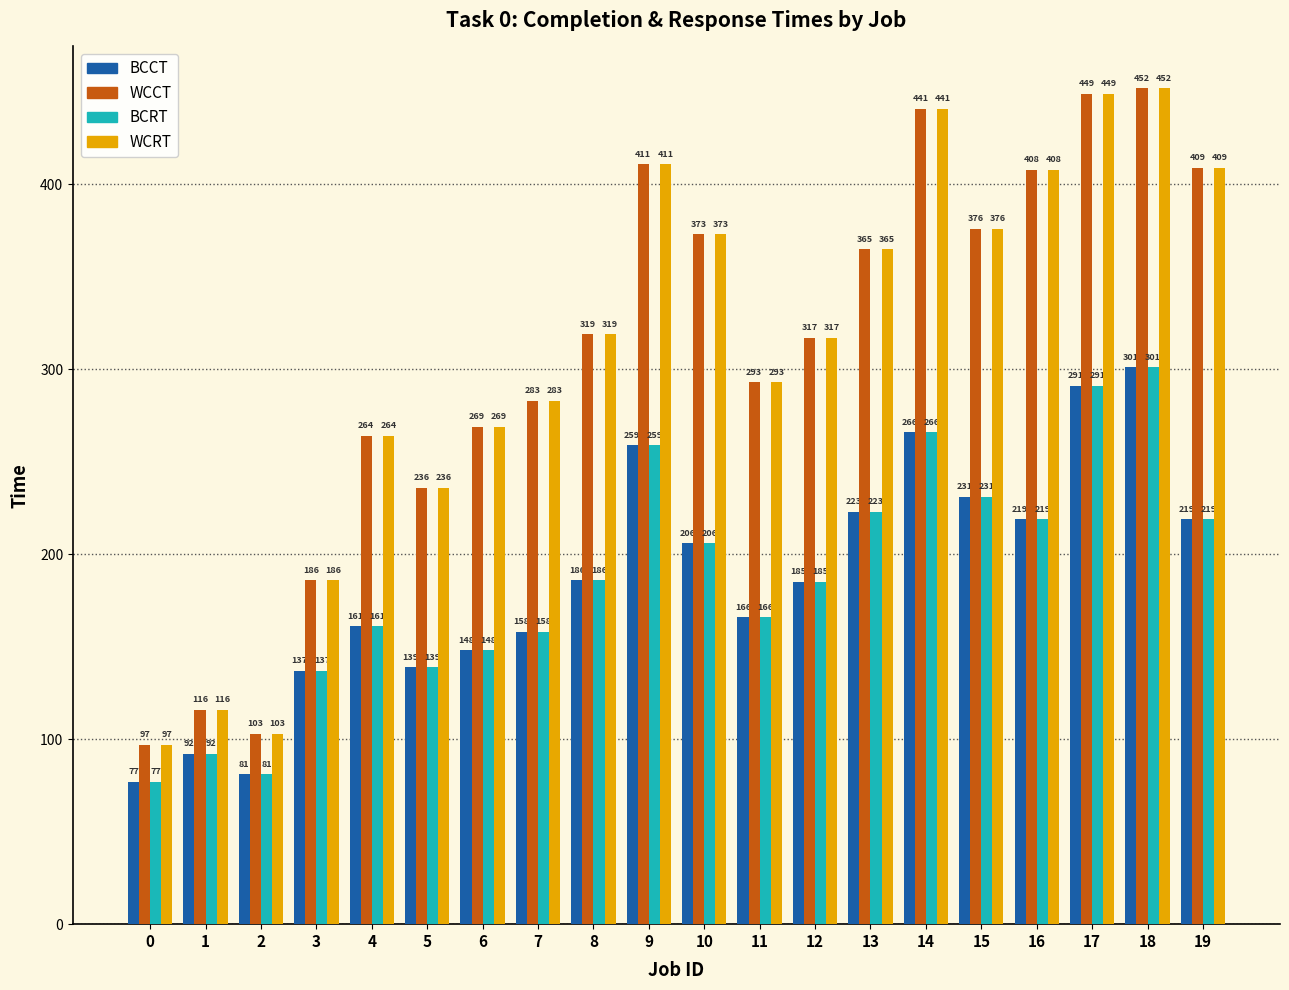

What is the average value of the BCRT series?

187